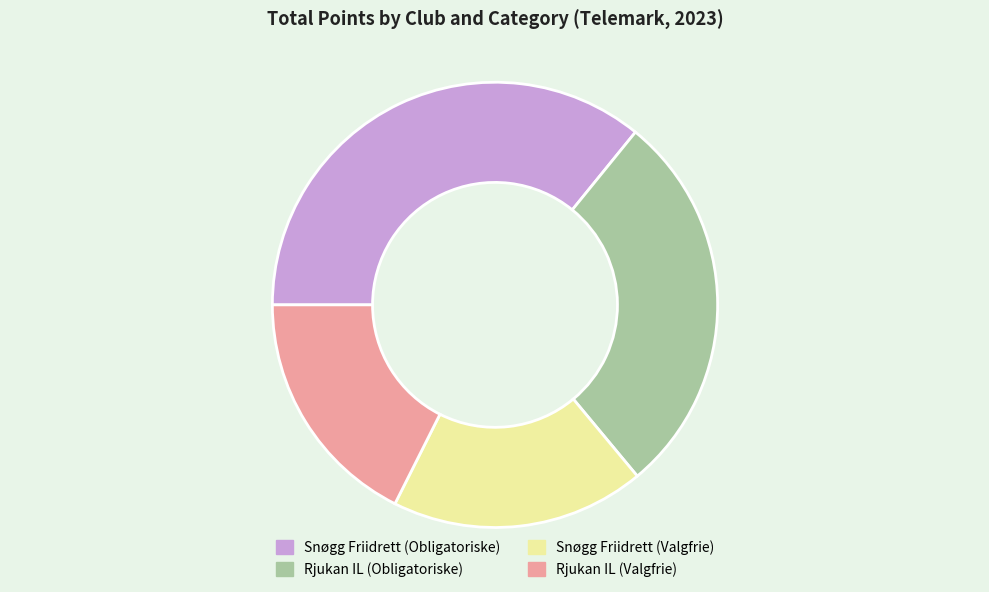

Which category has the biggest portion of the pie?

Snøgg Friidrett (Obligatoriske)